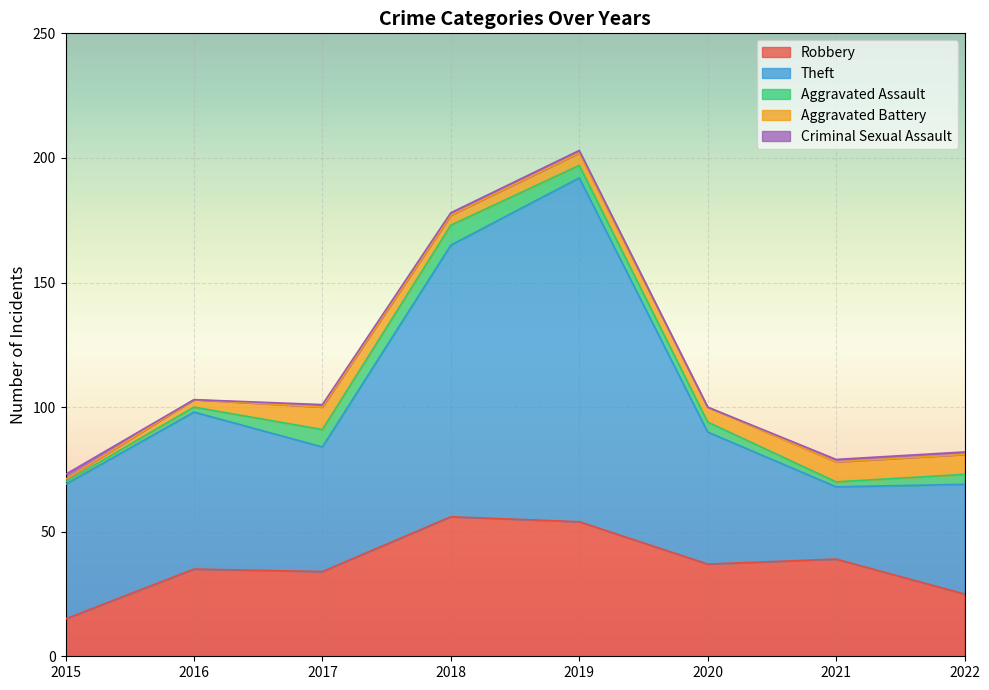

What is the approximate value of Criminal Sexual Assault at 2019?

1